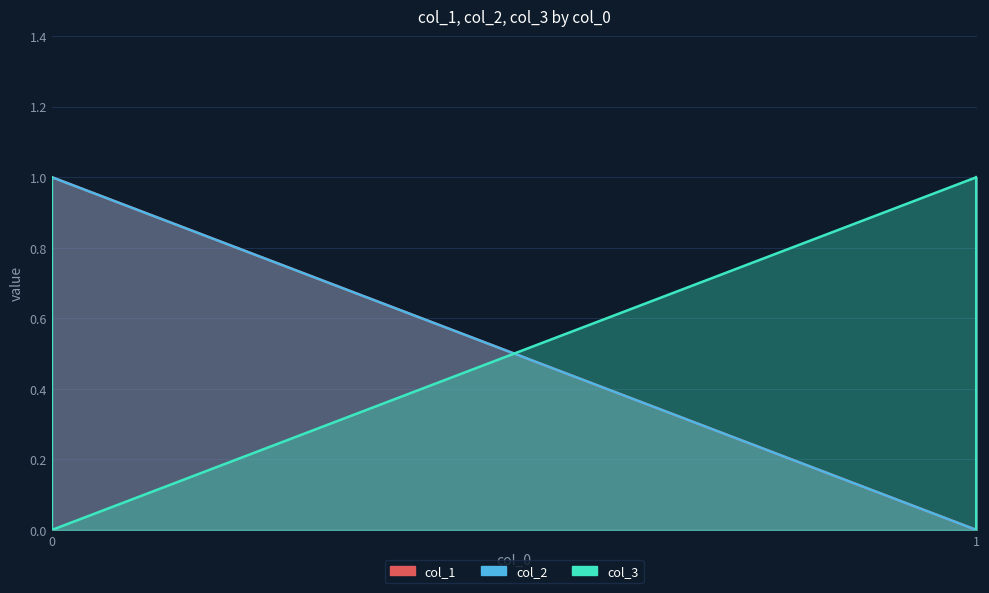

Which series has the largest total across all categories?

col_1